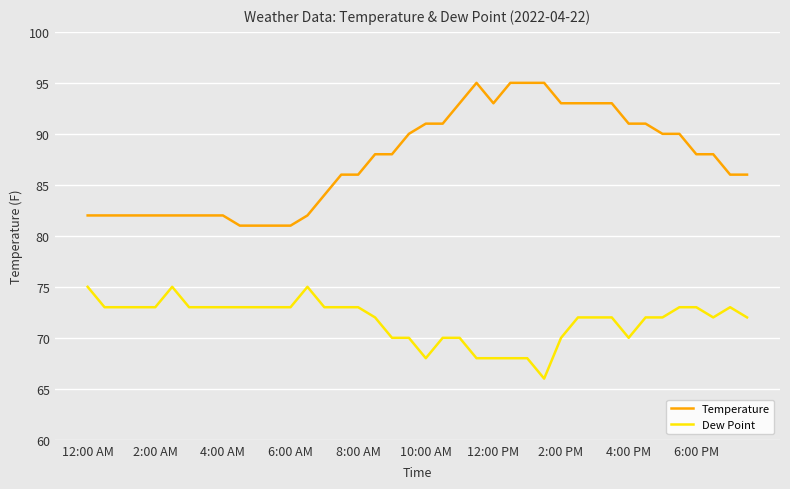

What is the maximum value shown in the chart?

95